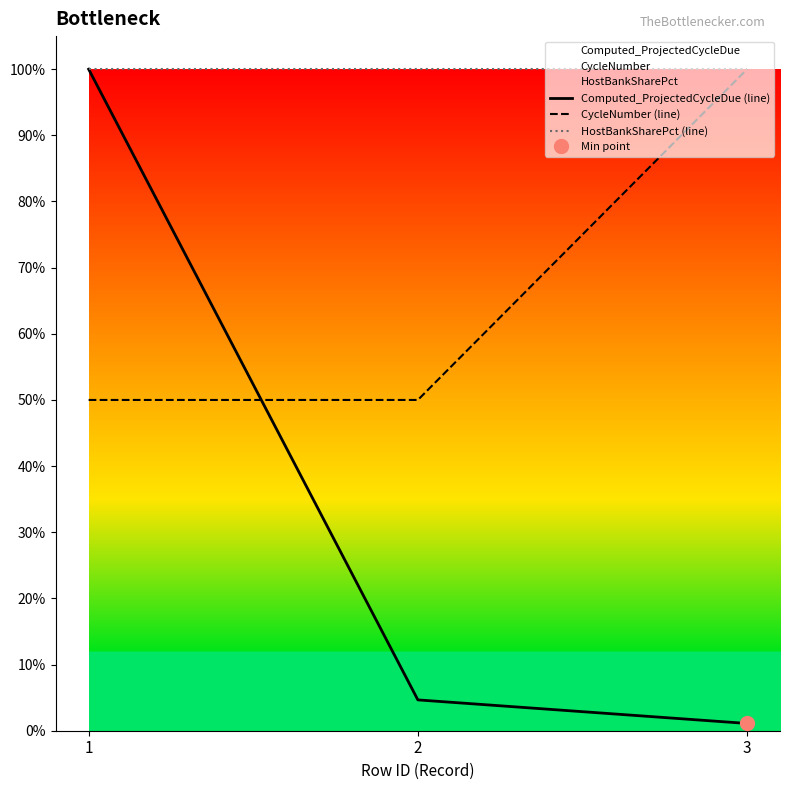

How many lines are shown in the chart?

3